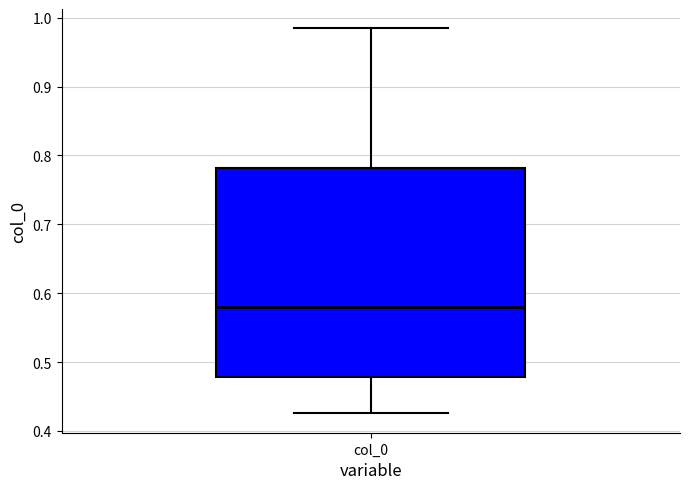

Where does the lower whisker of the box for col_0 end on the y-axis? The values are not printed on the chart, so give them approximately, as read against the axis.

0.43